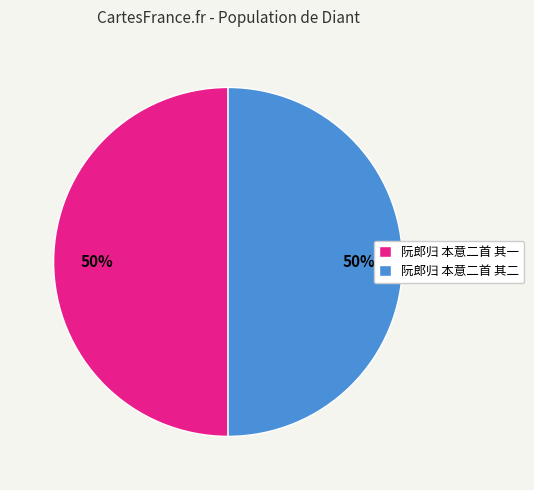

What is the ratio of the value at 阮郎归 本意二首 其一 to the value at 阮郎归 本意二首 其二?

1.0